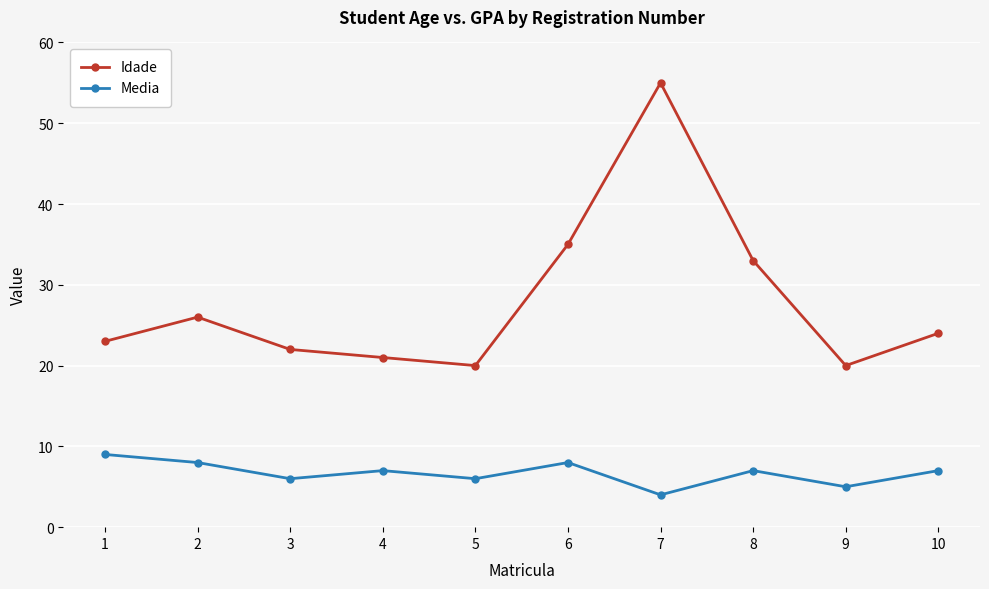

Reading left to right, transcribe all the data shown in this chart.

Idade: 1=23	2=26	3=22	4=21	5=20	6=35	7=55	8=33	9=20	10=24
Media: 1=9	2=8	3=6	4=7	5=6	6=8	7=4	8=7	9=5	10=7